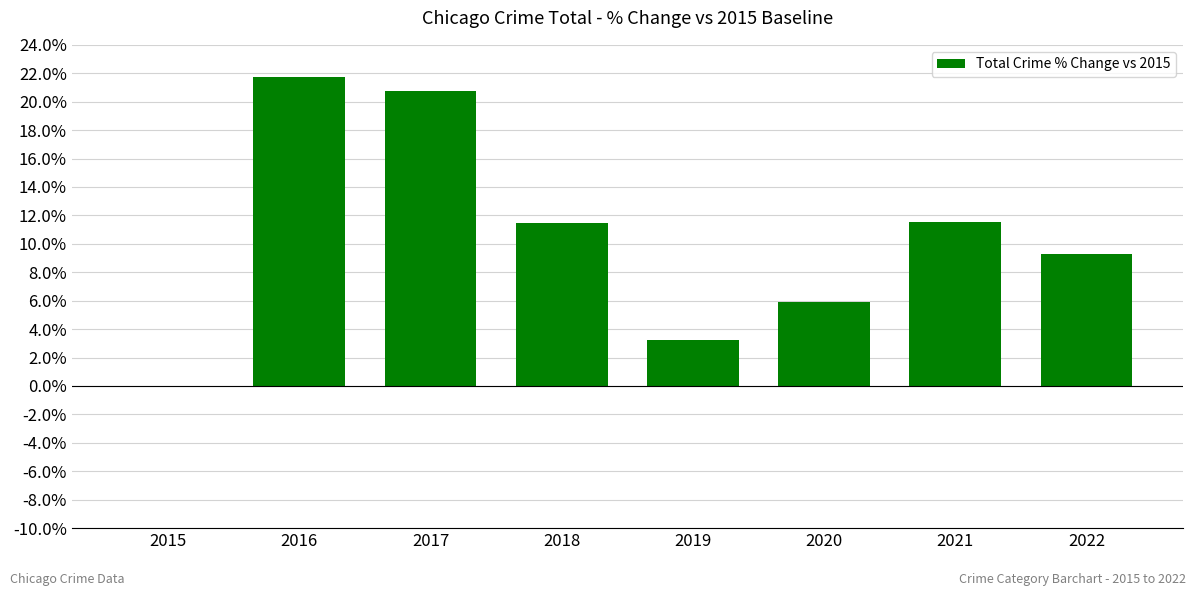

True or false: the data shows 0.2 at 2021.

False